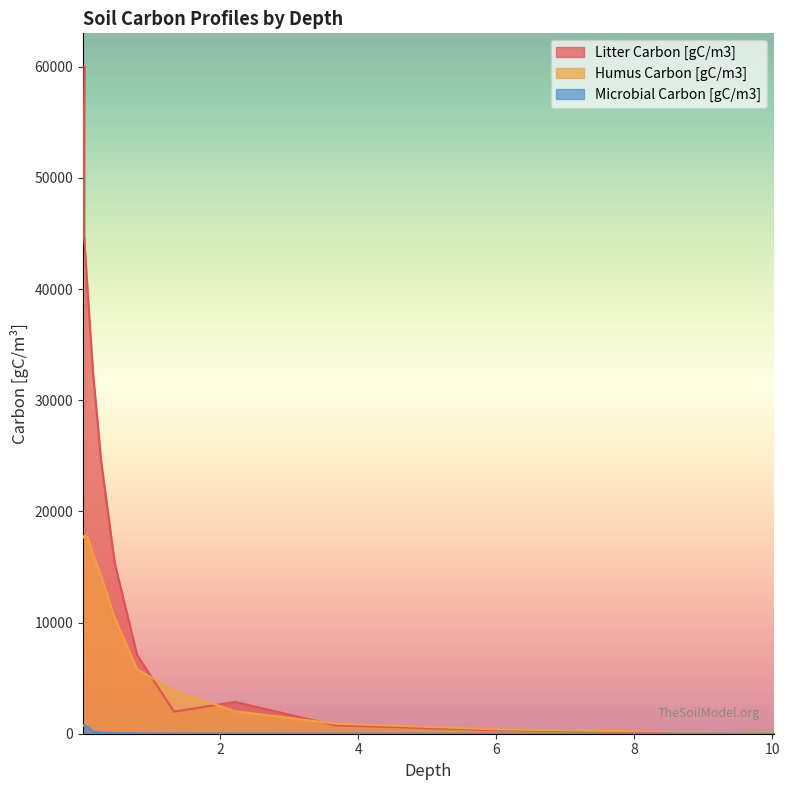

The value of Humus Carbon [gC/m3] at 4 is 11911.4. True or false?

False